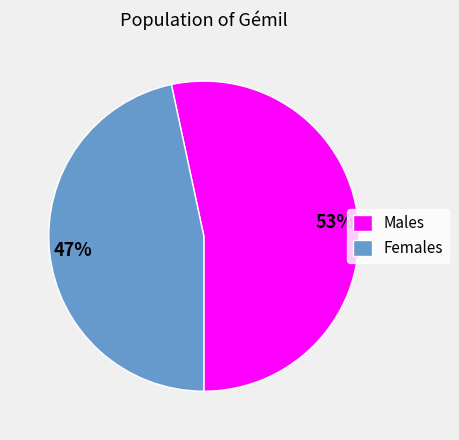

Which category has the biggest portion of the pie?

Males